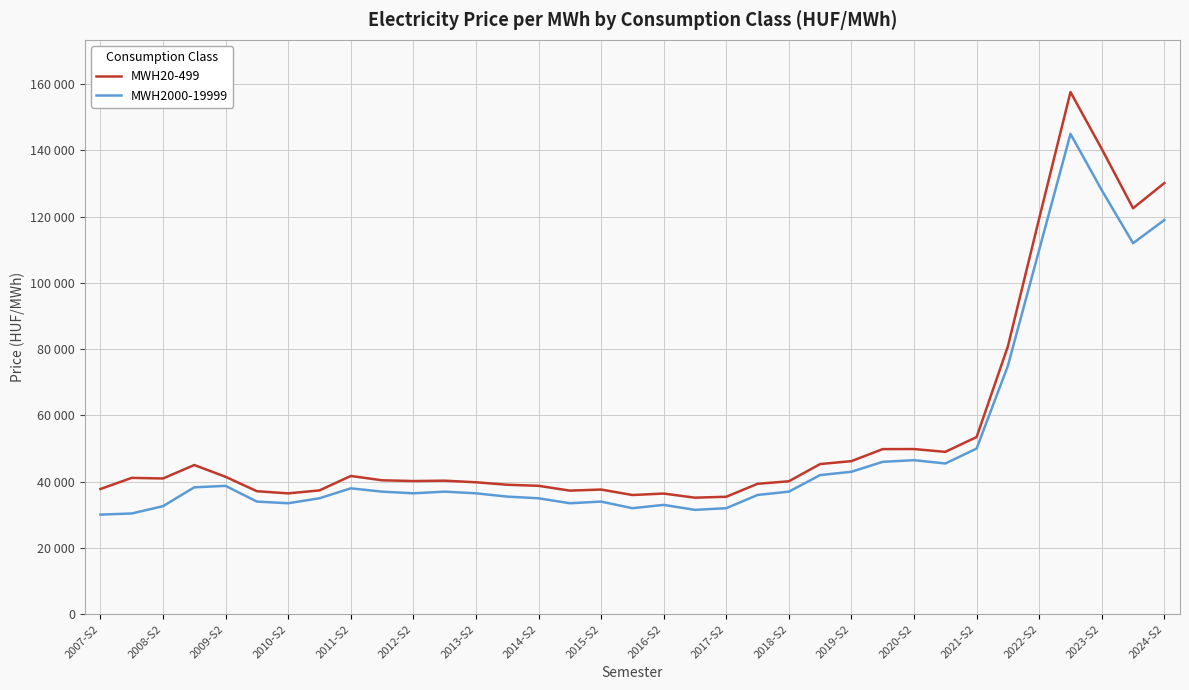

What is the maximum value for MWH20-499?

157625.4